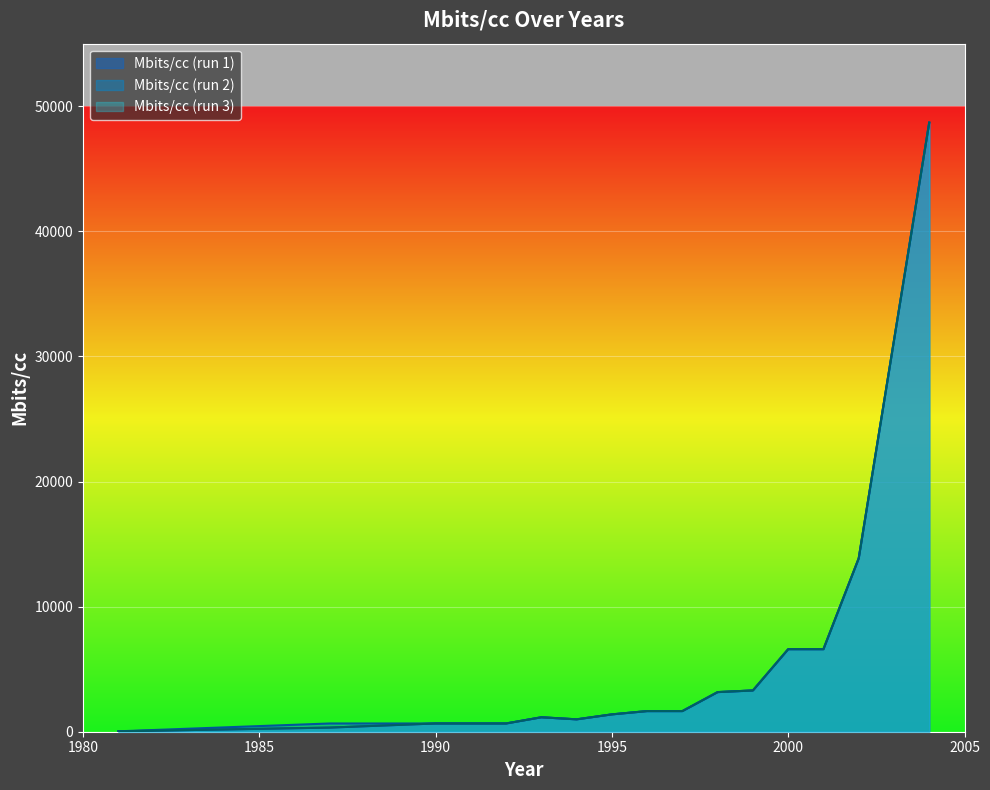

Where does the Mbits/cc (run 1) series first go above 1649?

1996